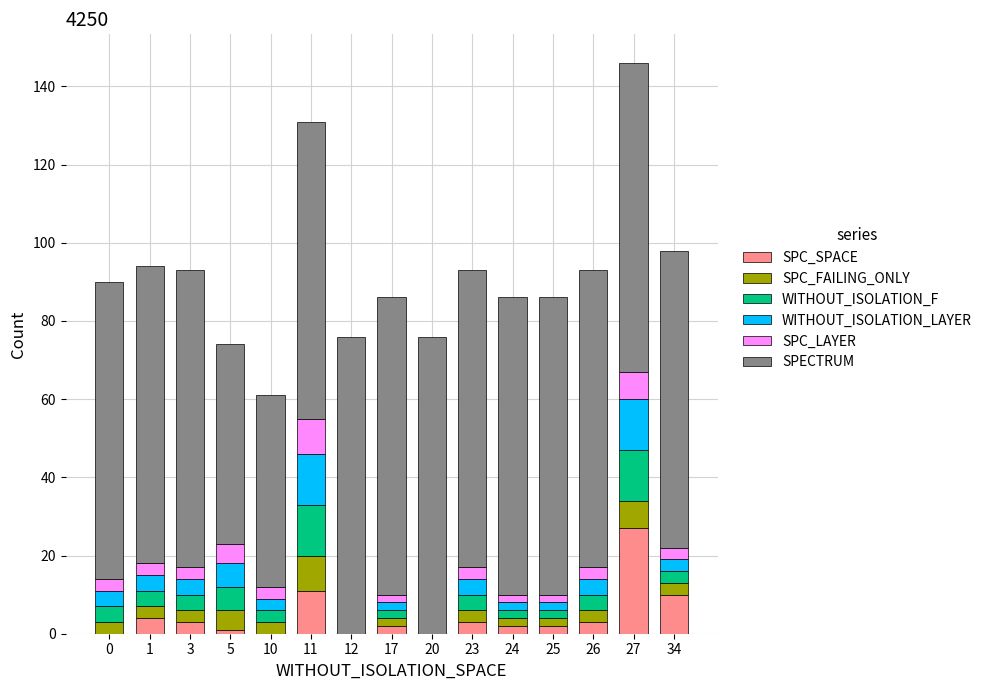

Are the bars grouped side by side (vs. stacked)?

No